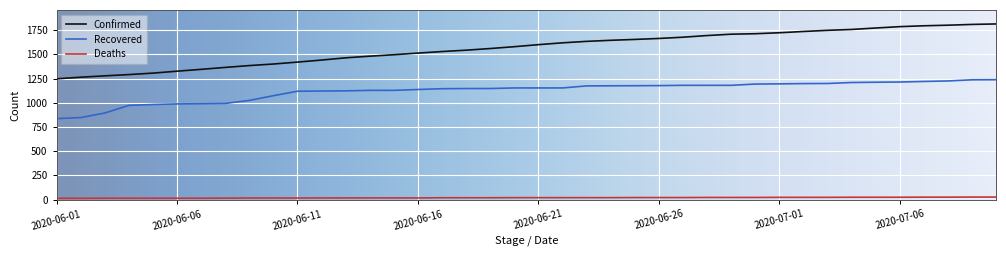

What is the maximum value for Recovered?

1238